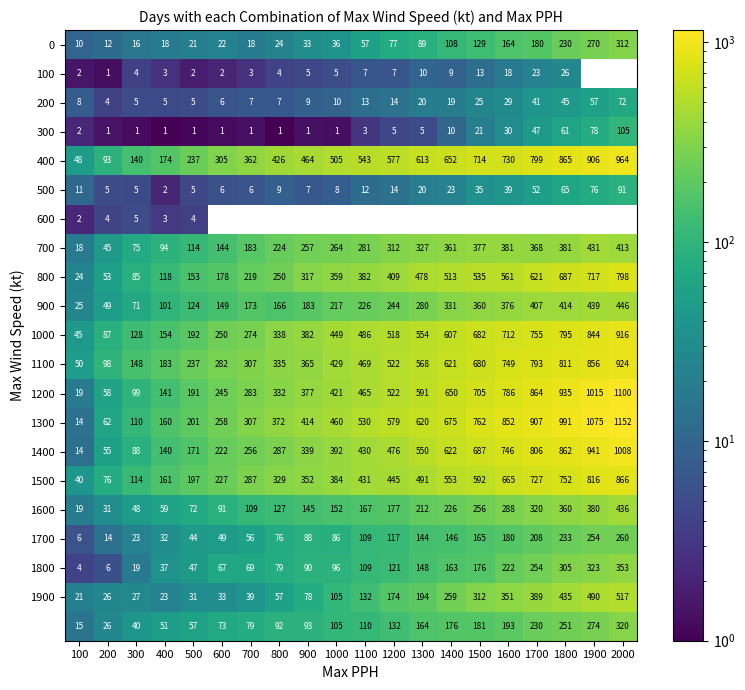

Is the value of 600 at 100 greater than the value of 1400 at 200?

No